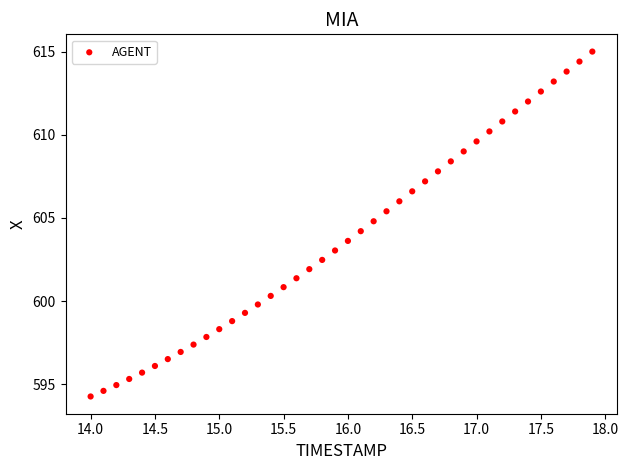

What is the range of X values (max minus min)?

3.9